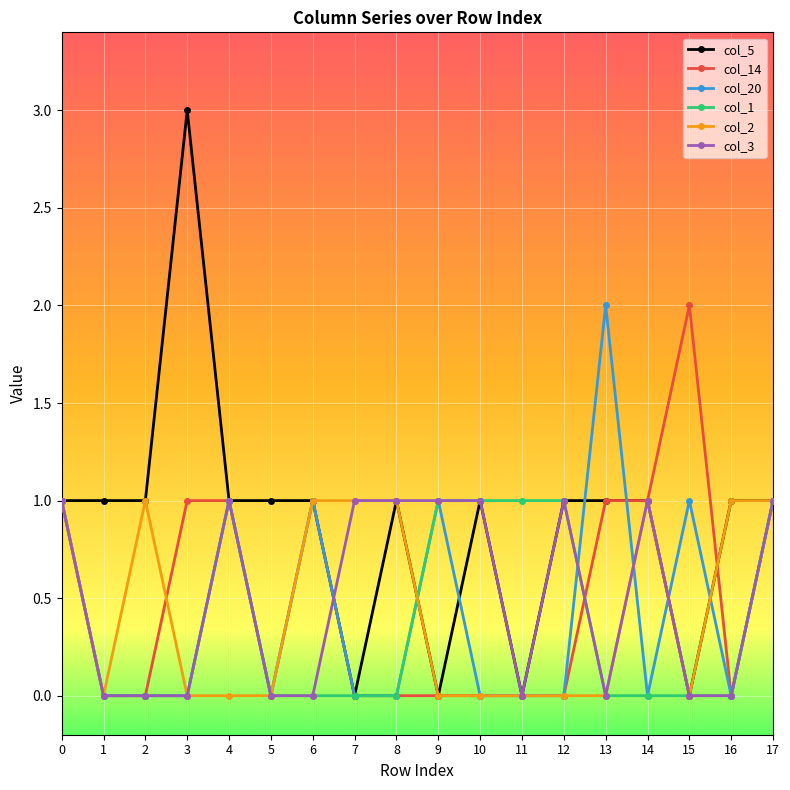

Reading left to right, list all the values displayed in this chart.

col_5: 1	1	1	3	1	1	1	0	1	0	1	0	1	1	1	0	1	1
col_14: 1	0	0	1	1	0	1	0	0	0	0	0	0	1	1	2	0	1
col_20: 1	0	0	0	1	0	1	0	0	1	0	0	0	2	0	1	0	1
col_1: 1	0	0	0	1	0	0	0	0	1	1	1	1	0	0	0	0	1
col_2: 1	0	1	0	0	0	1	1	1	0	0	0	0	0	1	0	1	1
col_3: 1	0	0	0	1	0	0	1	1	1	1	0	1	0	1	0	0	1